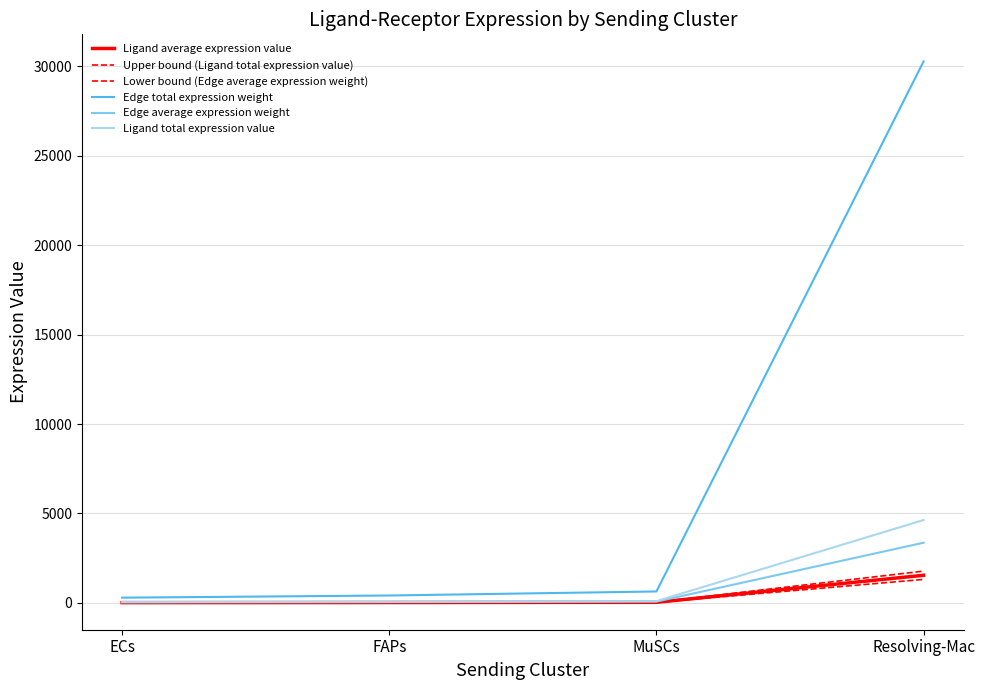

Is it true that Upper bound (Ligand total expression value) equals 24.2 at FAPs?

True